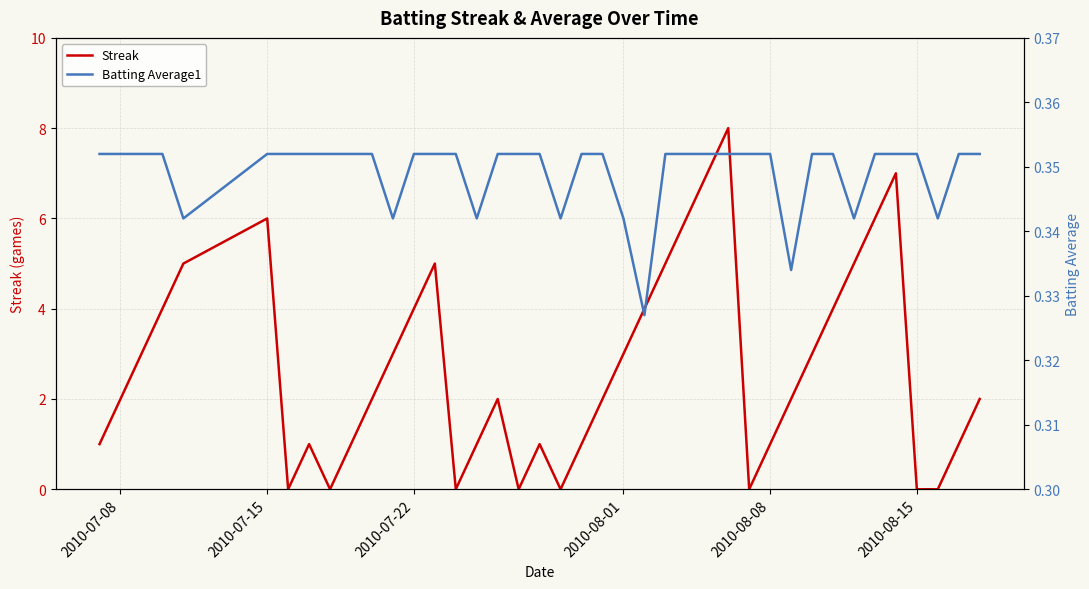

The value of Streak at 2010-08-15 is 0. True or false?

True